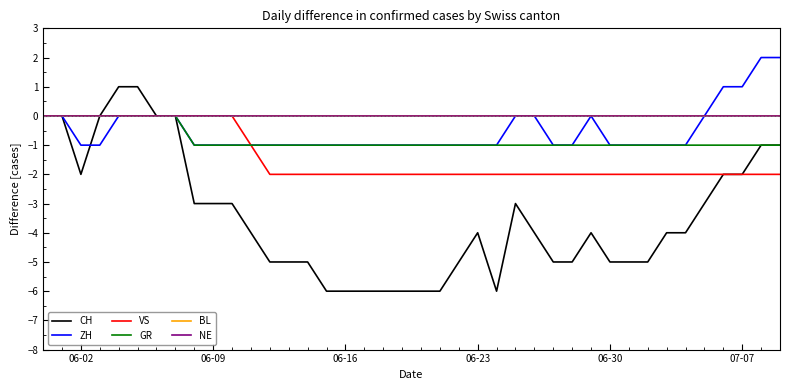

At how many categories does at least one series exceed 0?

6